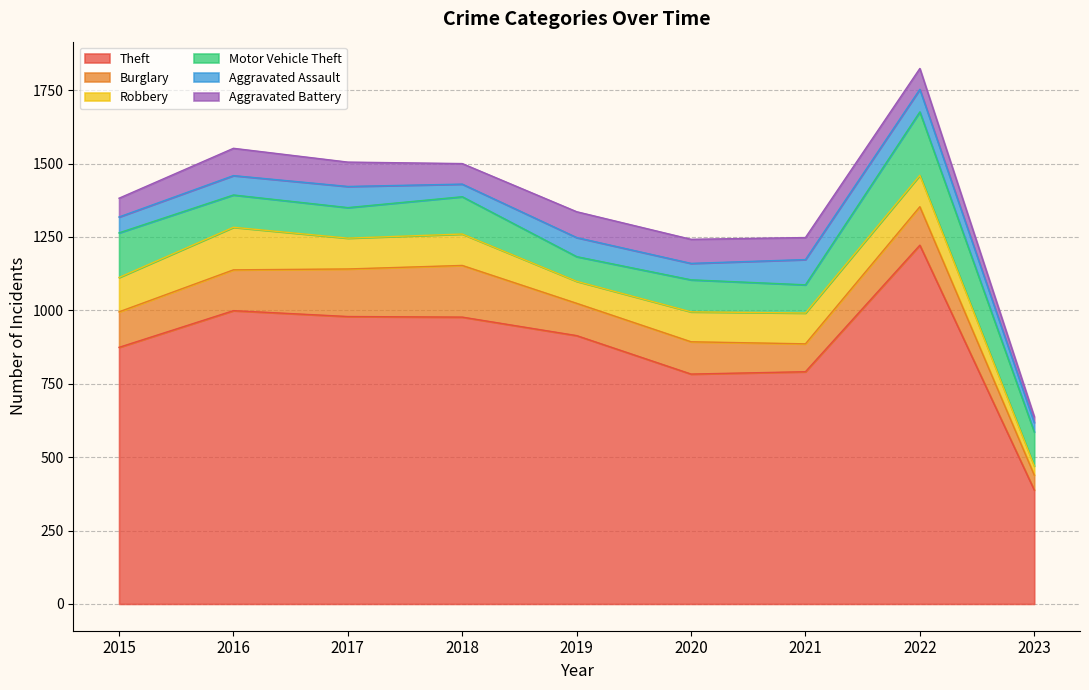

What is the maximum value shown in the chart?

1222